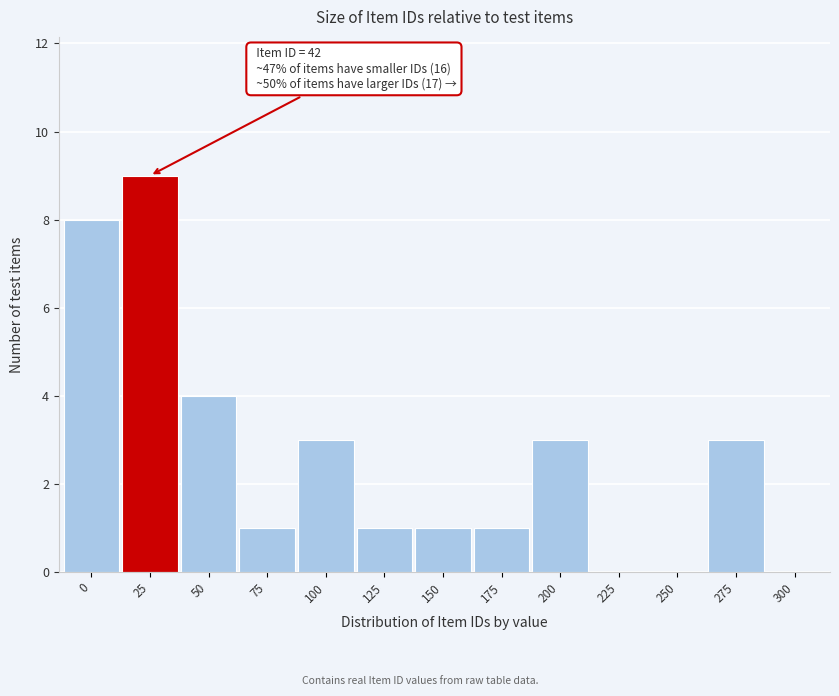

Reading right to left, list all the values displayed in this chart.

300=0	275=3	250=0	225=0	200=3	175=1	150=1	125=1	100=3	75=1	50=4	25=9	0=8